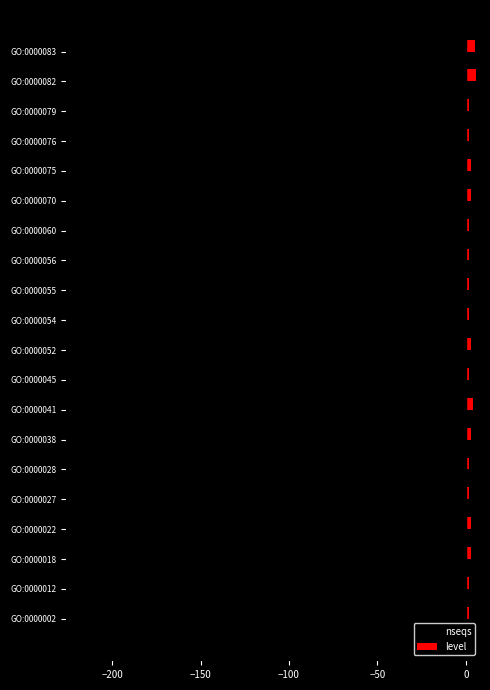

What is the maximum value for nseqs?

-5